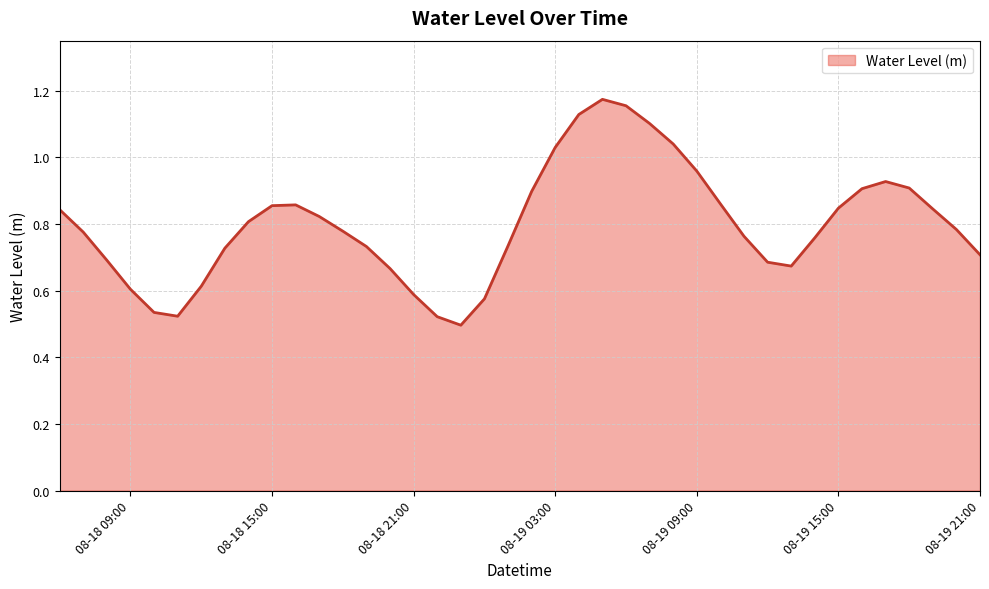

How many lines are shown in the chart?

1